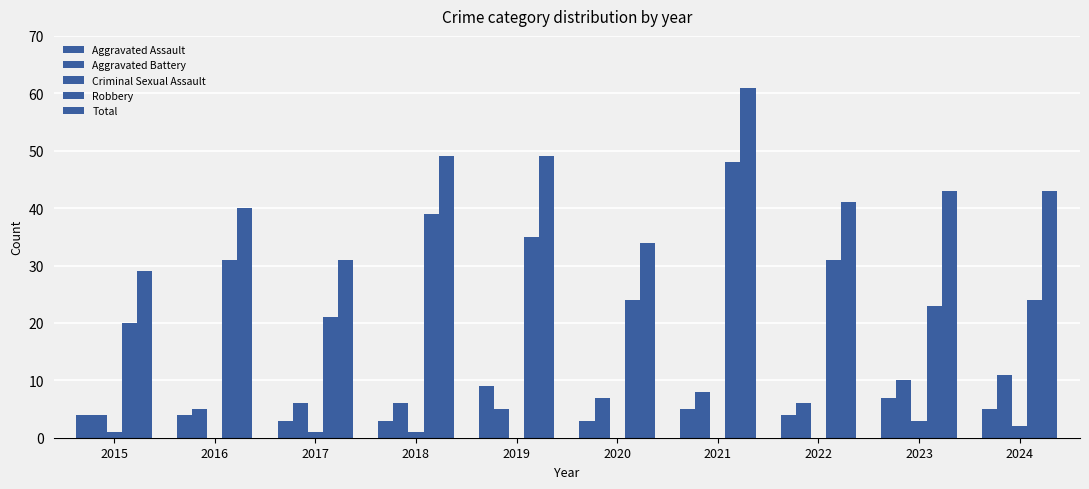

List the labels in order of Aggravated Battery value, smallest first.

2015, 2016, 2019, 2017, 2018, 2022, 2020, 2021, 2023, 2024